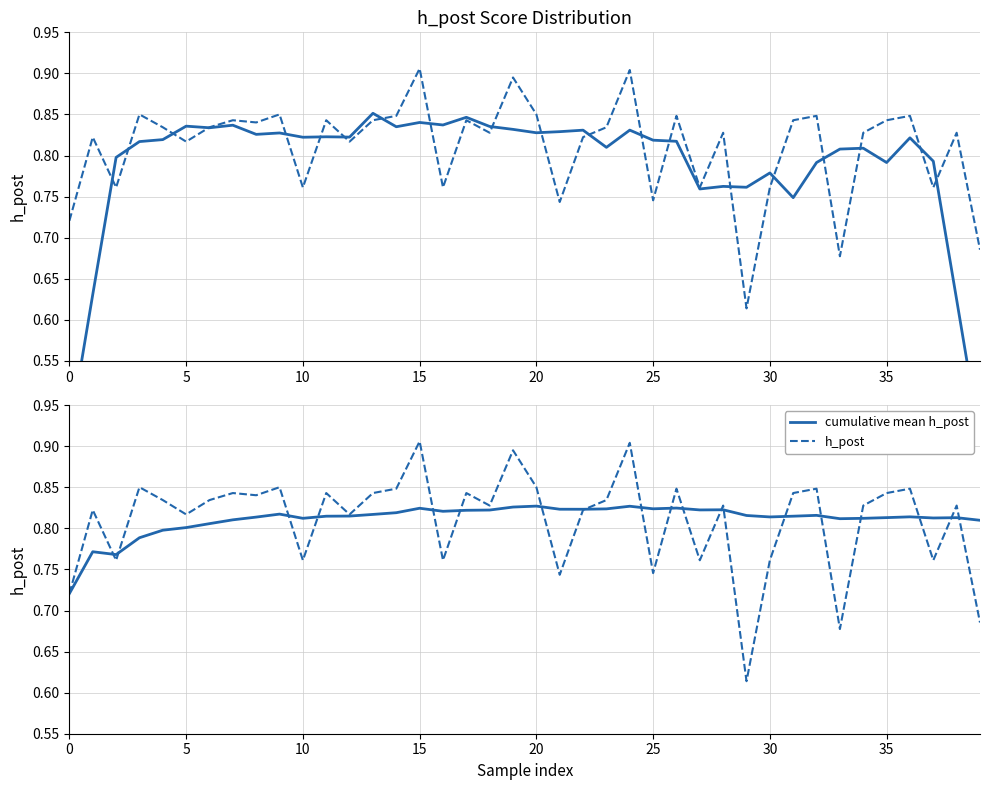

What is the difference between the second highest and minimum values in the smoothed h_post series?

0.4